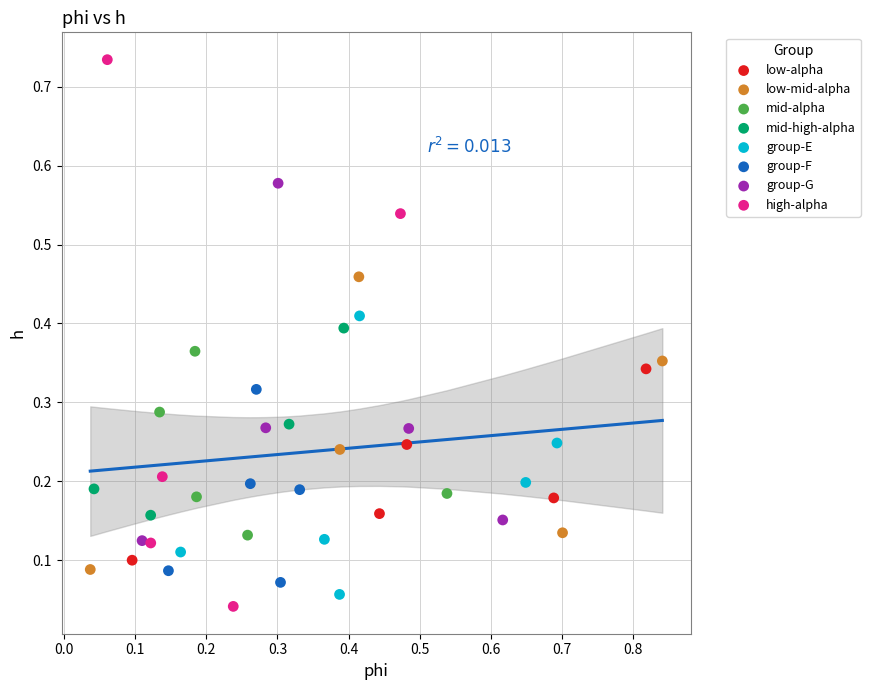

Which series contains the highest Y value?

high-alpha